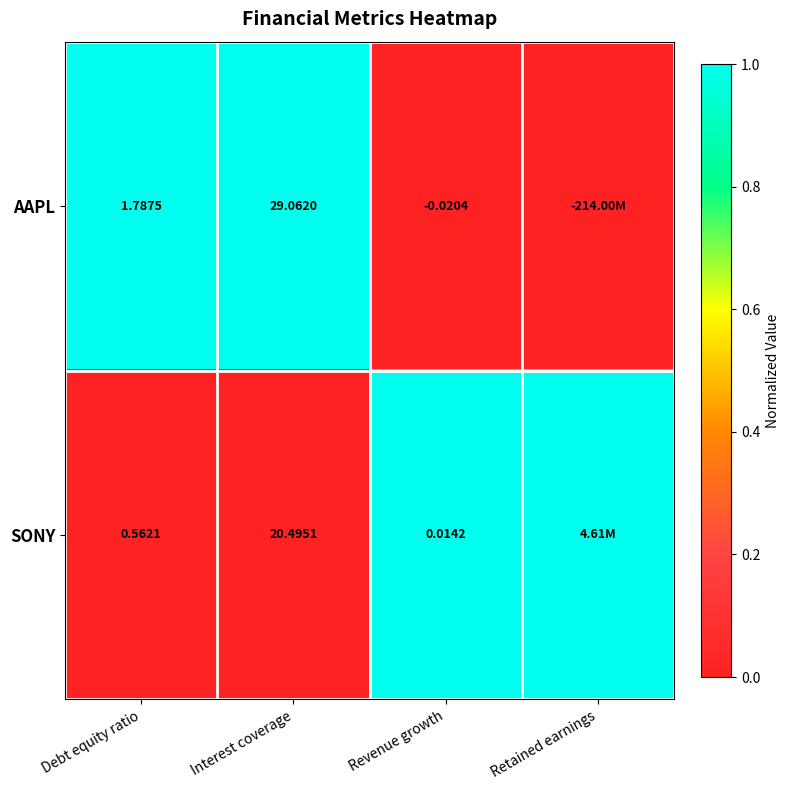

Is the value of SONY at Revenue growth greater than the value of AAPL at Interest coverage?

No